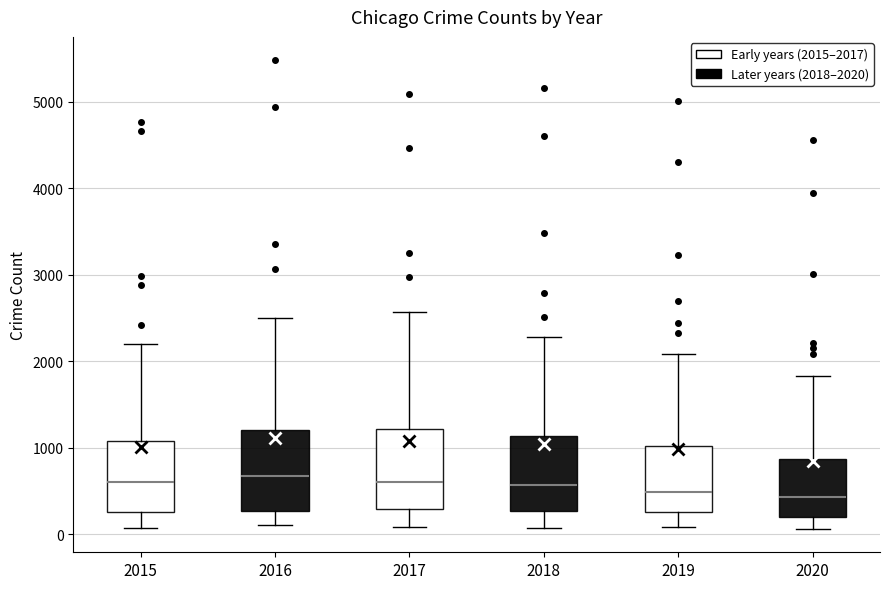

Reading left to right, read every box against the y-axis: the position of its median line, the range the box covers, and the ends of its whiskers. The values are not printed on the chart, so give them approximately, as read against the axis.

2015: median 600, box 300 to 1100, whiskers 100 to 2200
2016: median 700, box 300 to 1200, whiskers 100 to 2500
2017: median 600, box 300 to 1200, whiskers 100 to 2600
2018: median 600, box 300 to 1100, whiskers 100 to 2300
2019: median 500, box 300 to 1000, whiskers 100 to 2100
2020: median 400, box 200 to 900, whiskers 100 to 1800